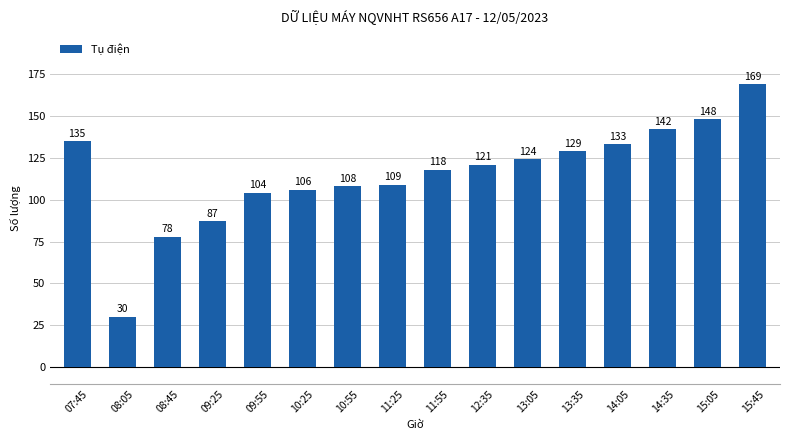

Where is the data nearest to the value 99?

09:55